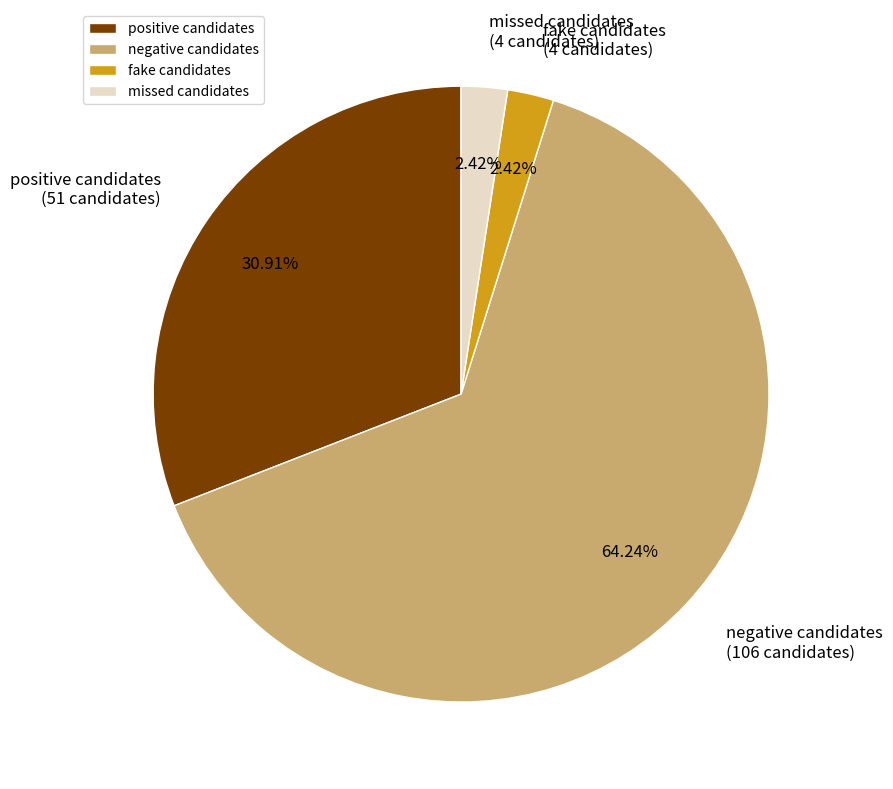

Count the number of slices in the pie.

4